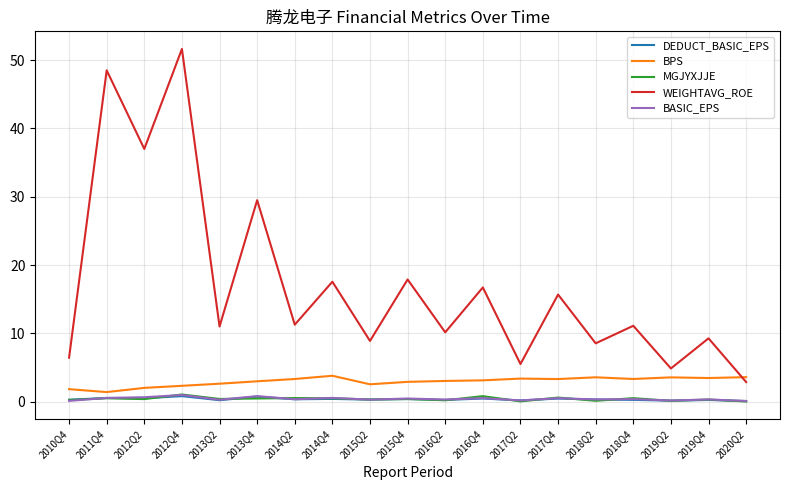

True or false: WEIGHTAVG_ROE and MGJYXJJE intersect in this chart.

False